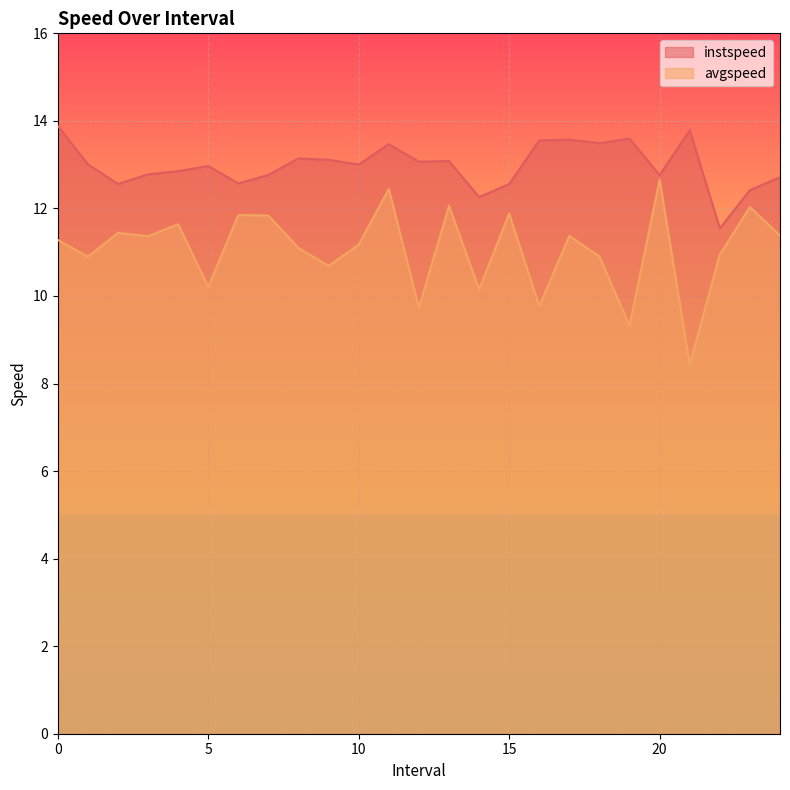

Count the number of data series in this chart.

2